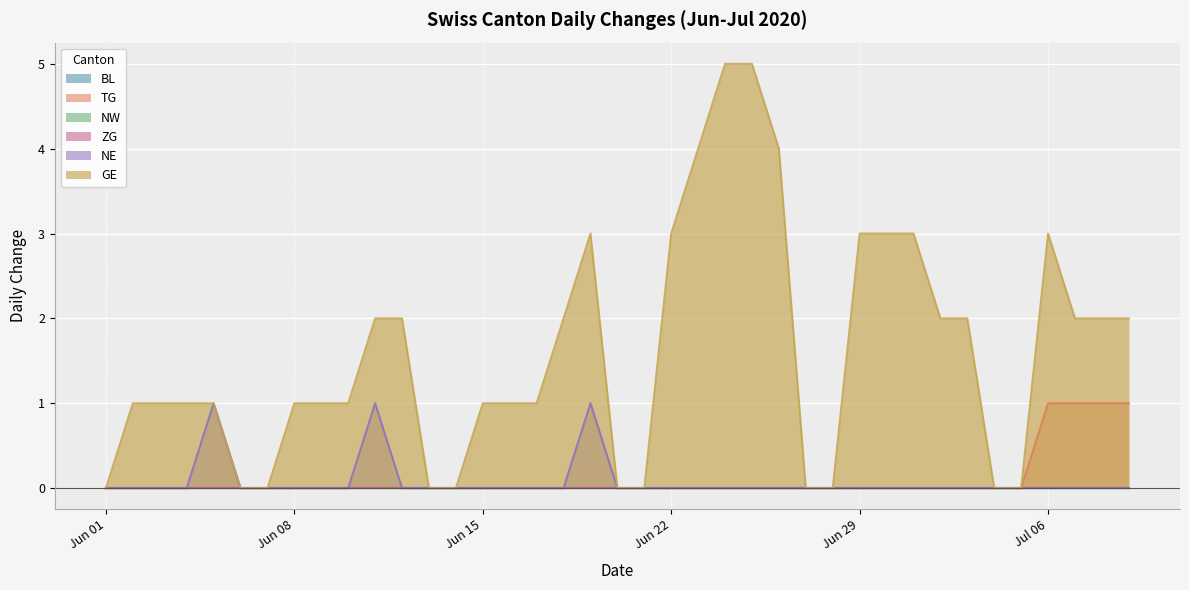

Does the chart display data point markers on the line(s)?

No